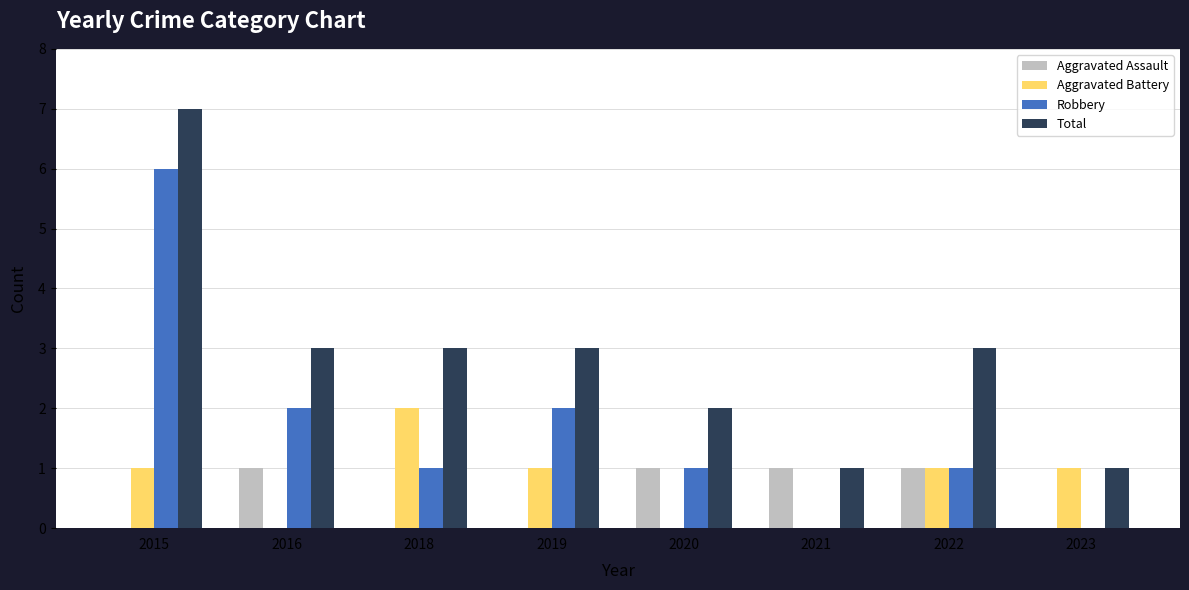

Reading left to right, extract all data points from this chart.

Aggravated Assault: 2015=0	2016=1	2018=0	2019=0	2020=1	2021=1	2022=1	2023=0
Aggravated Battery: 2015=1	2016=0	2018=2	2019=1	2020=0	2021=0	2022=1	2023=1
Robbery: 2015=6	2016=2	2018=1	2019=2	2020=1	2021=0	2022=1	2023=0
Total: 2015=7	2016=3	2018=3	2019=3	2020=2	2021=1	2022=3	2023=1